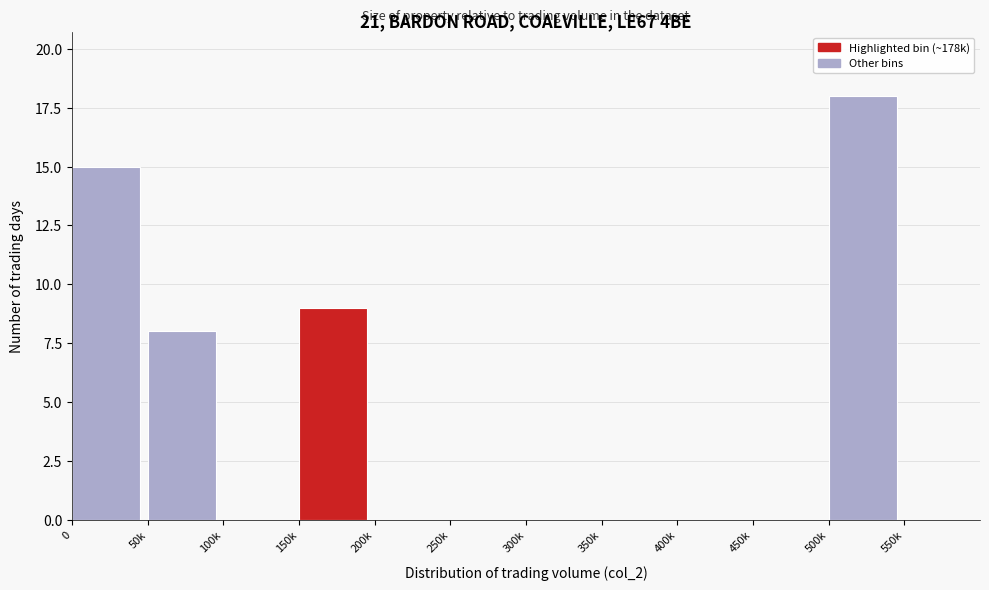

Reading right to left, extract all data points from this chart.

550k=0	500k=18	450k=0	400k=0	350k=0	300k=0	250k=0	200k=0	150k=9	100k=0	50k=8	0=15